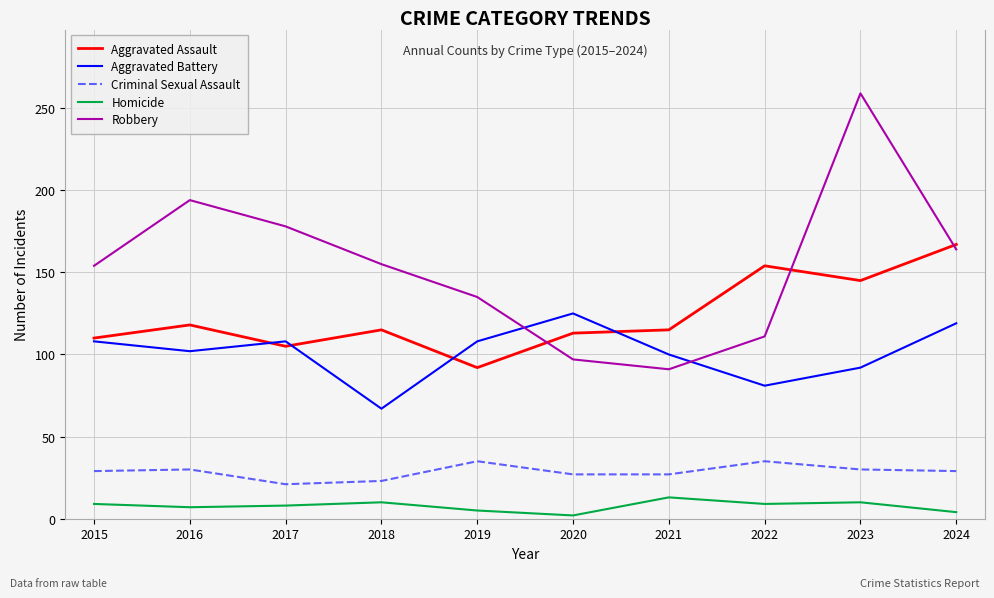

True or false: Criminal Sexual Assault has a value of 23 at 2019.

False